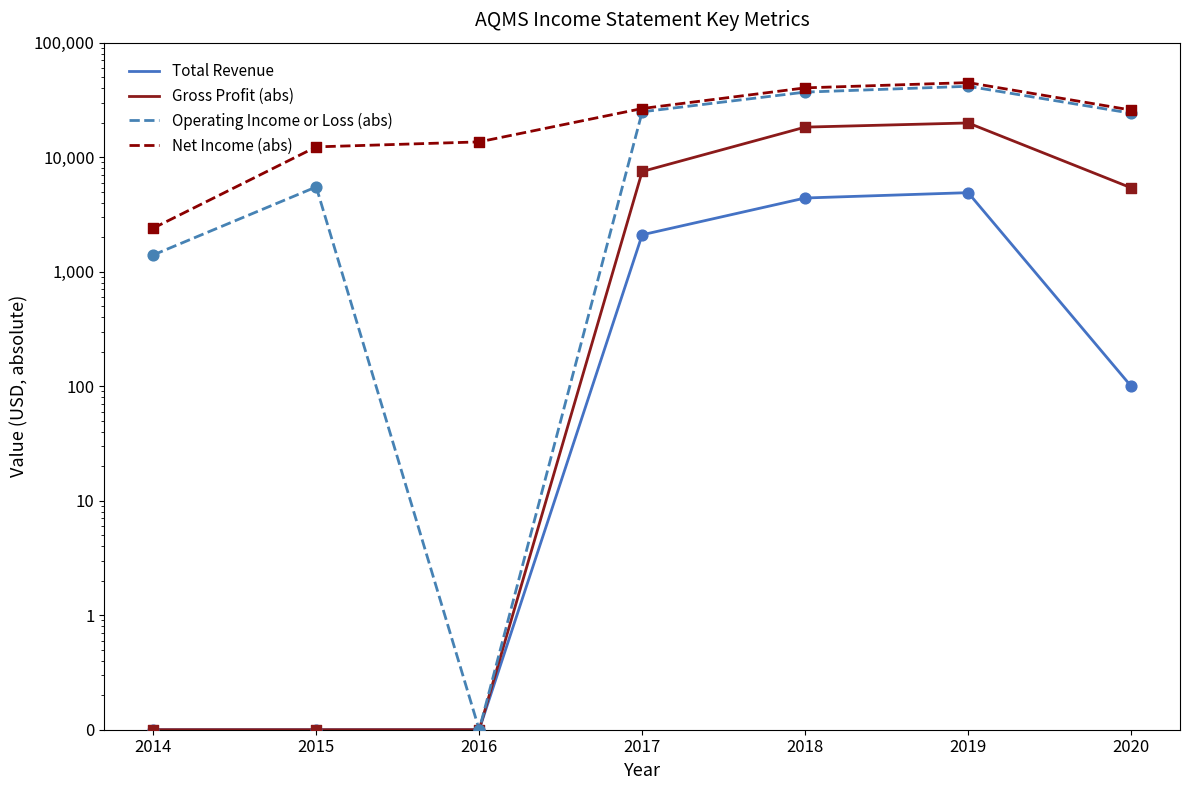

At how many categories does at least one series exceed 10620?

6